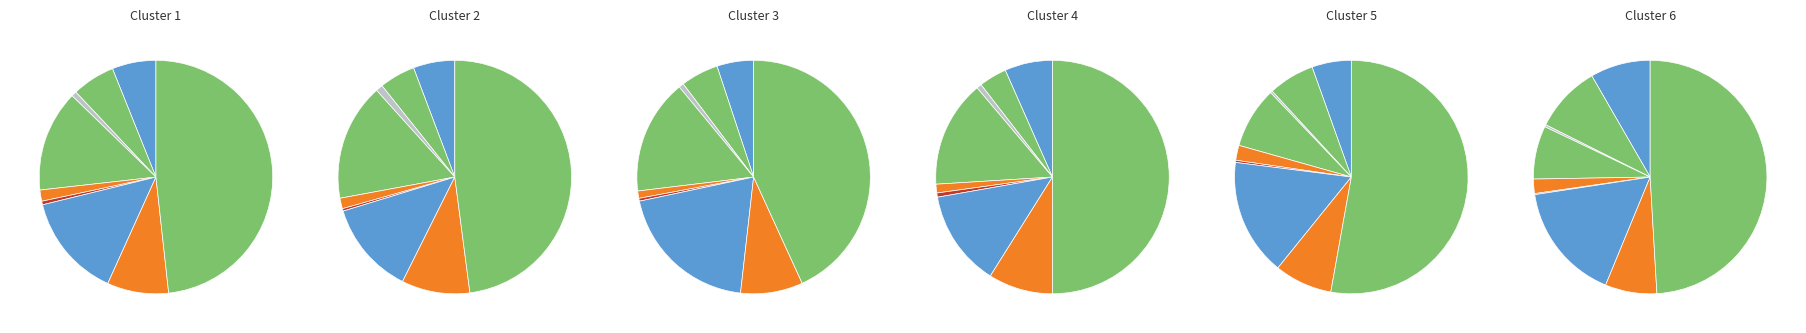

The Criminal Sexual Assault slice represents 9% of the pie. True or false?

False